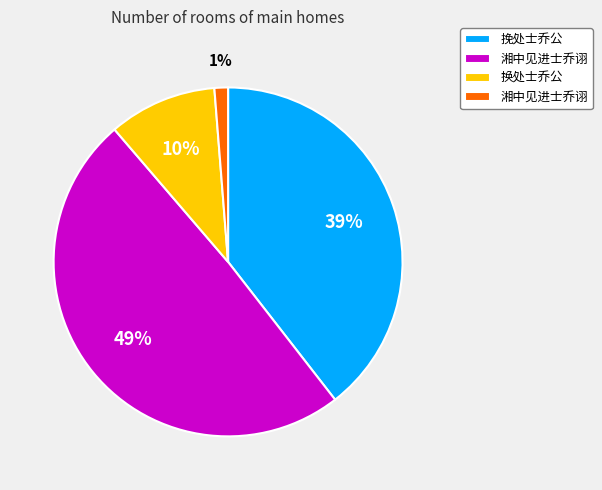

To the nearest percent, what is the average slice percentage?

25%